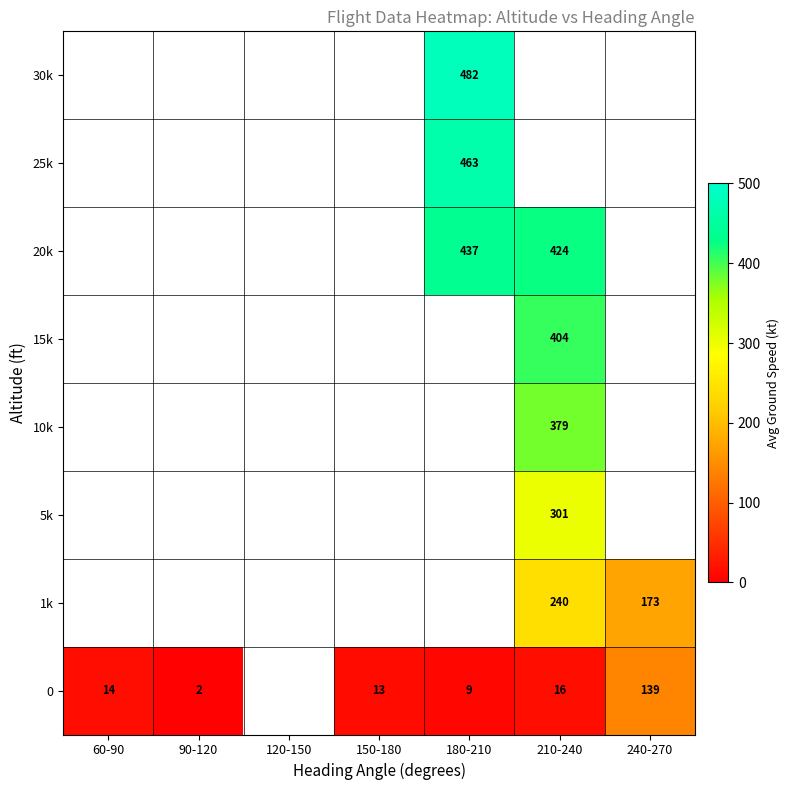

At which category does the chart reach its peak across all series?

180-210